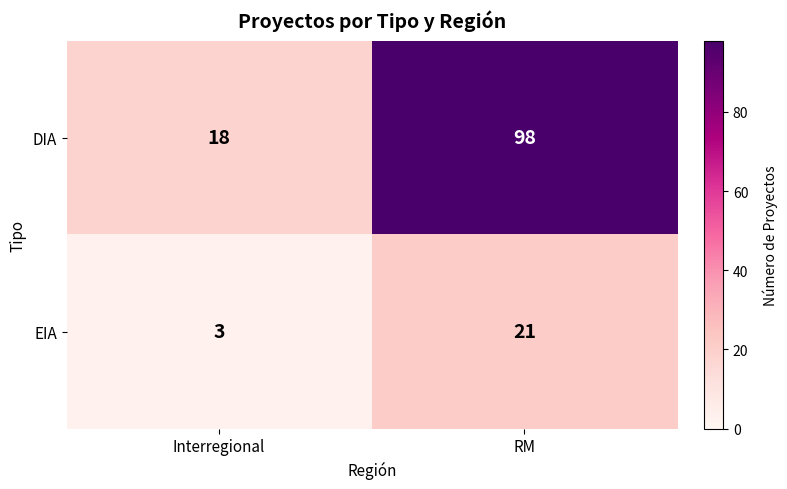

Rank the series by their maximum value, from highest to lowest.

DIA, EIA